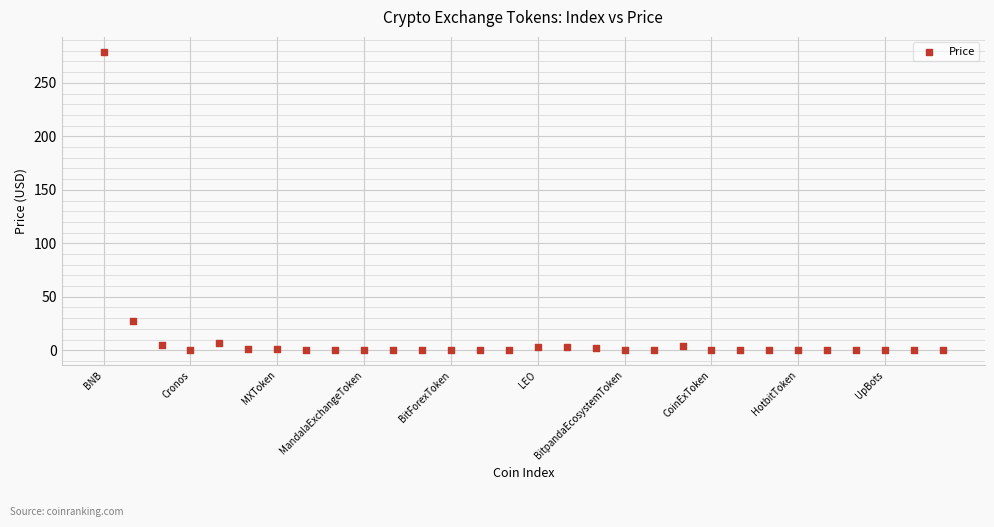

What is the range of Y values (max minus min)?

279.0